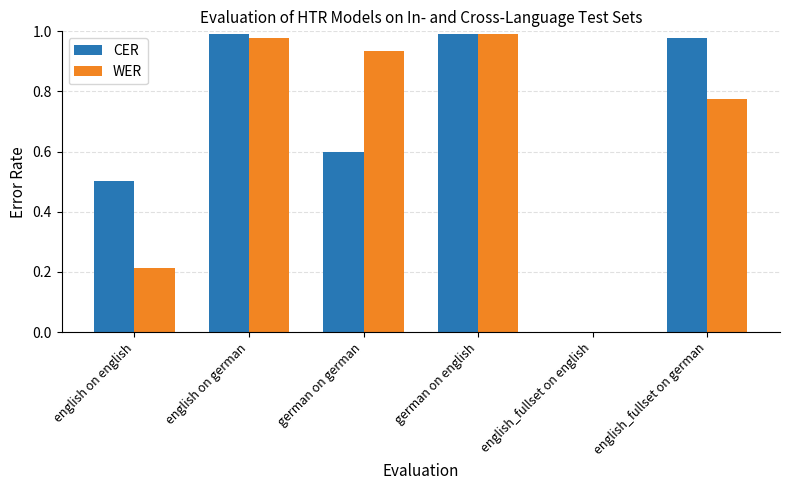

What is the total value across all series at german on german?

1.5